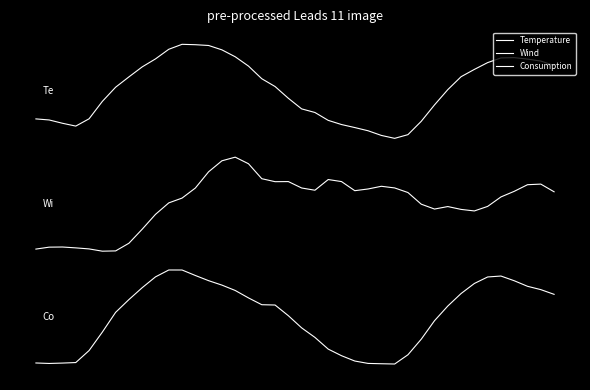

Reading left to right, transcribe all the data shown in this chart.

Temperature: 2.6	2.6	2.6	2.5	2.6	2.8	2.9	3.1	3.2	3.2	3.3	3.4	3.4	3.4	3.3	3.3	3.2	3.0	3.0	2.8	2.7	2.7	2.6	2.5	2.5	2.5	2.4	2.4	2.4	2.6	2.8	2.9	3.1	3.1	3.2	3.3	3.3	3.2	3.2	3.2
Wind: 1.2	1.2	1.2	1.2	1.2	1.2	1.2	1.3	1.4	1.6	1.7	1.8	1.9	2.0	2.2	2.2	2.1	2.0	1.9	1.9	1.9	1.8	2.0	1.9	1.8	1.9	1.9	1.9	1.8	1.7	1.6	1.7	1.6	1.6	1.7	1.8	1.8	1.9	1.9	1.8
Consumption: 0.0	0.0	0.0	0.0	0.1	0.3	0.5	0.7	0.8	0.9	1.0	1.0	0.9	0.9	0.8	0.8	0.7	0.6	0.6	0.5	0.4	0.3	0.2	0.1	0.0	0.0	0.0	0.0	0.1	0.3	0.5	0.6	0.7	0.9	0.9	0.9	0.9	0.8	0.8	0.7